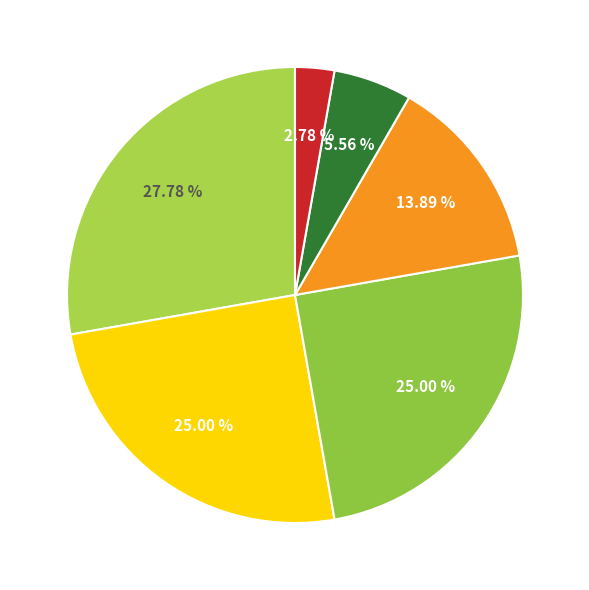

Does any single category account for the majority?

No